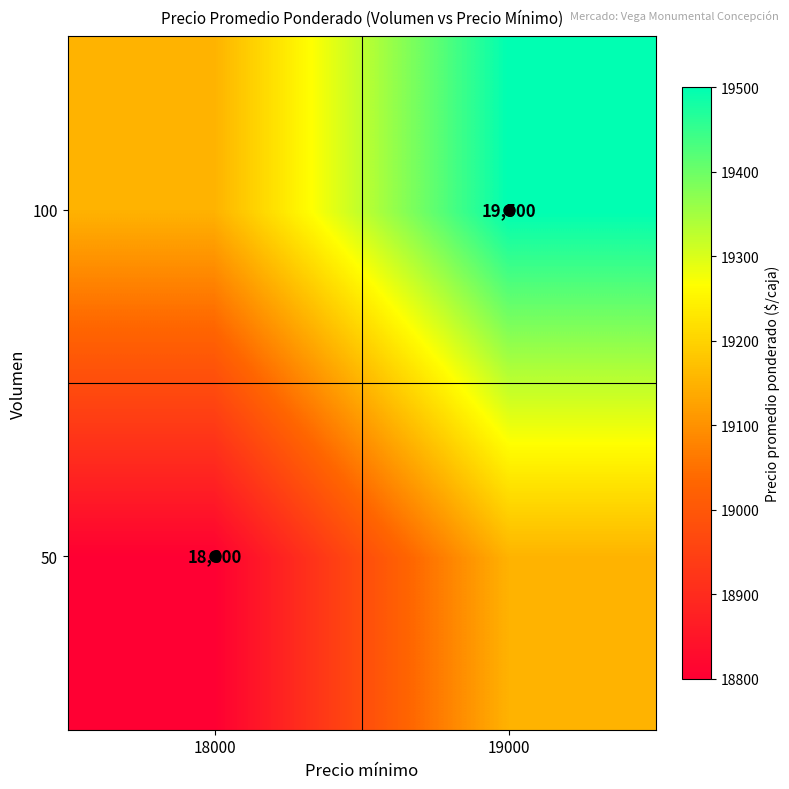

Count the number of data series in this chart.

2